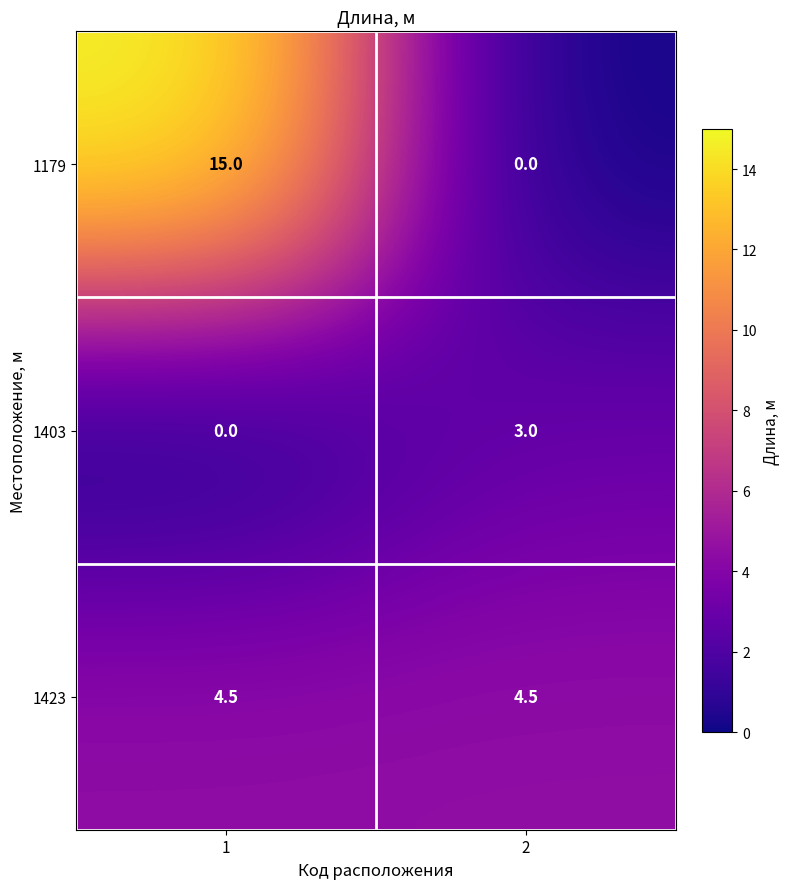

List the series in order of their overall mean, highest first.

1179, 1423, 1403